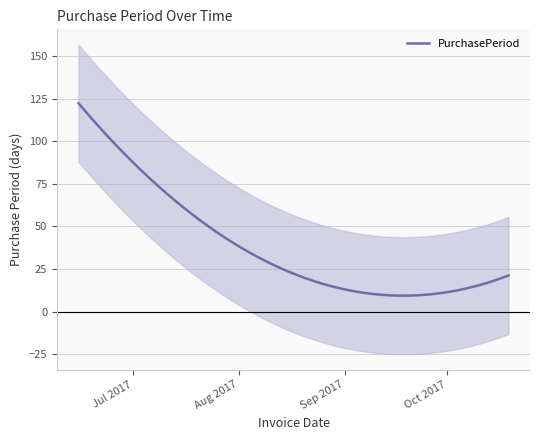

What is the minimum value for PurchasePeriod?

9.3